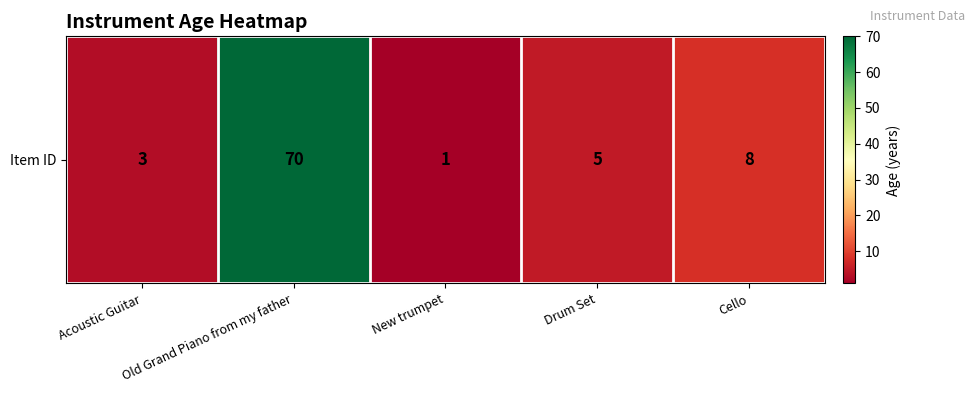

List the labels in order of value, smallest first.

New trumpet, Acoustic Guitar, Drum Set, Cello, Old Grand Piano from my father